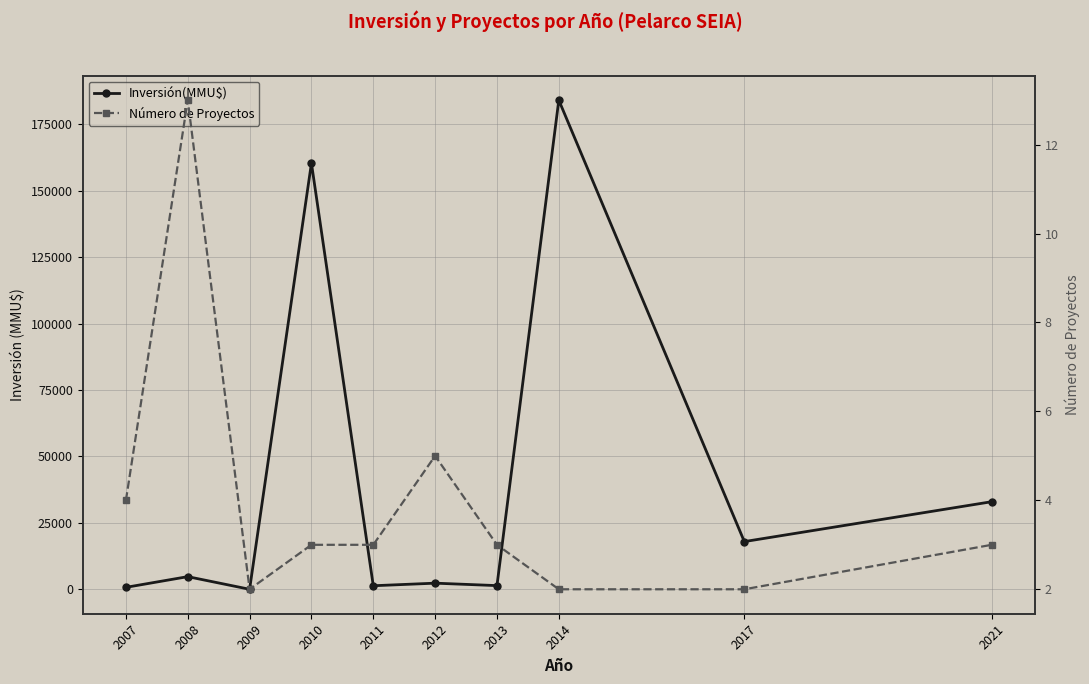

Rank the categories by Inversión(MMU$) value from highest to lowest.

2014, 2010, 2021, 2017, 2008, 2012, 2013, 2011, 2007, 2009